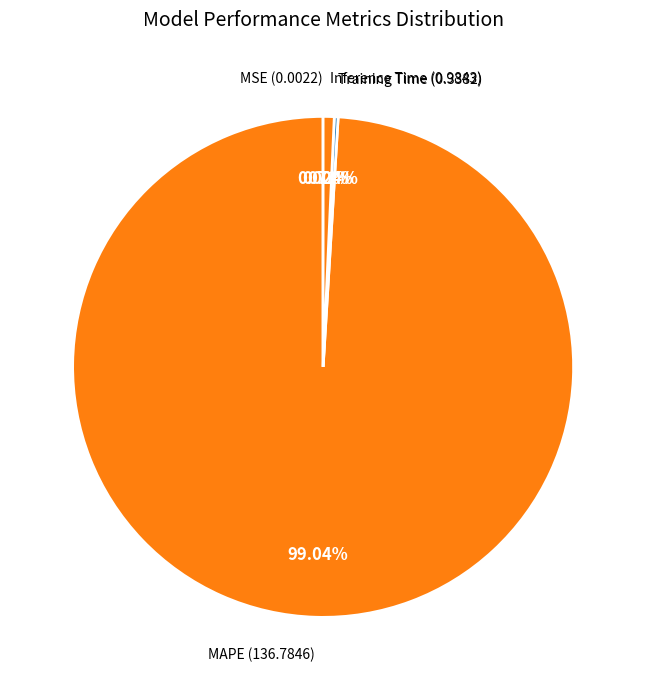

To the nearest percent, what is the average slice percentage?

25%